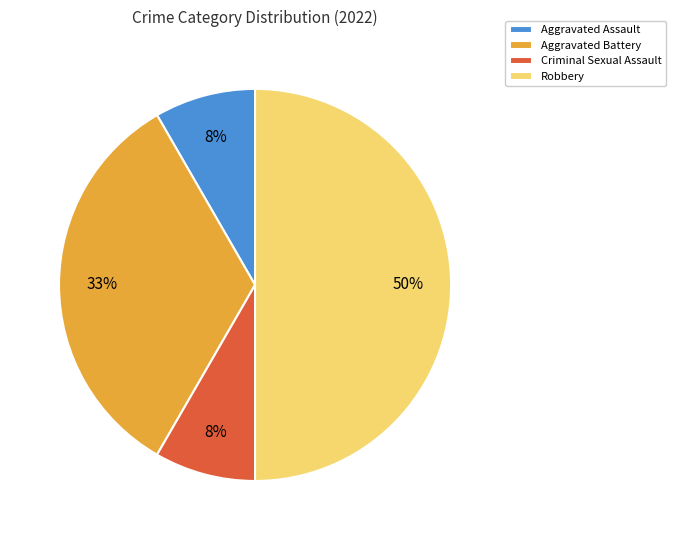

Which category has the biggest portion of the pie?

Robbery